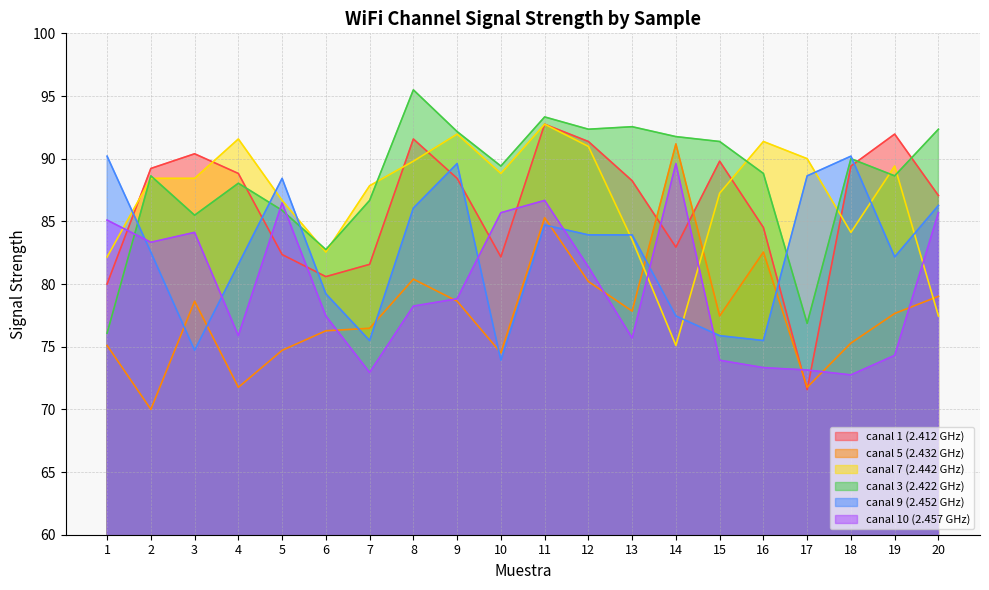

Rank the categories by canal 9 (2.452 GHz) value from highest to lowest.

1, 18, 9, 17, 5, 20, 8, 11, 12, 13, 2, 19, 4, 6, 14, 15, 7, 16, 3, 10